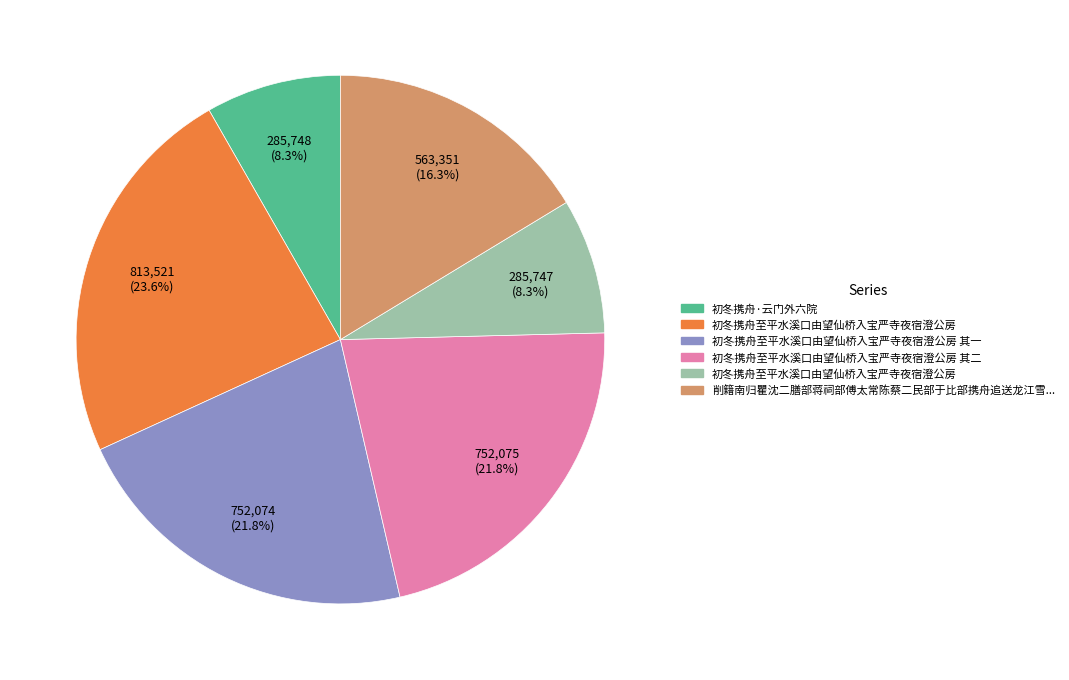

Is there a majority slice in this chart?

No